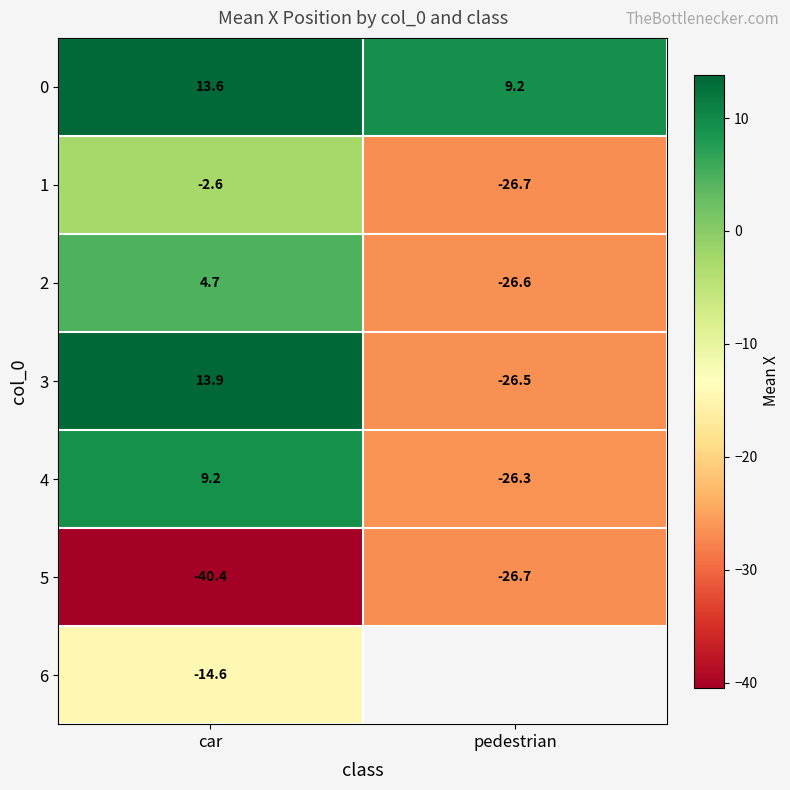

How many negative values does the 2 series have?

1